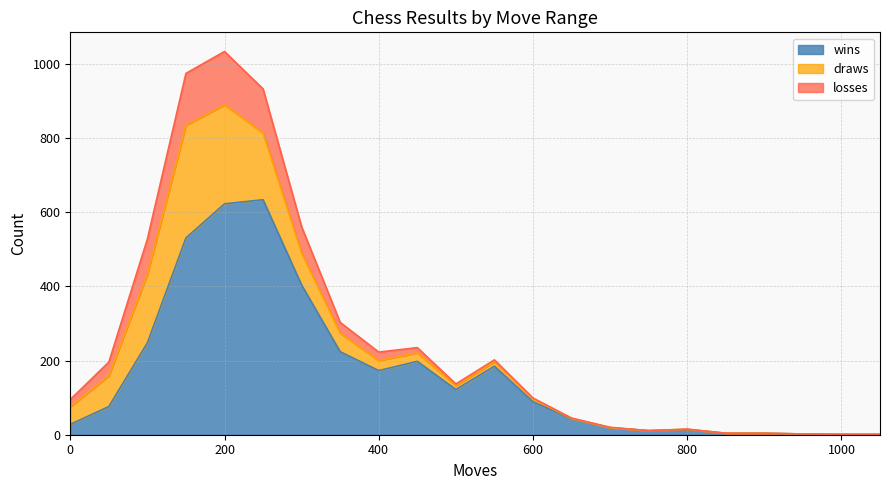

Rank the categories by losses value from lowest to highest.

750, 800, 850, 900, 950, 1000, 1050, 650, 700, 600, 500, 550, 450, 0, 400, 350, 50, 300, 100, 250, 150, 200